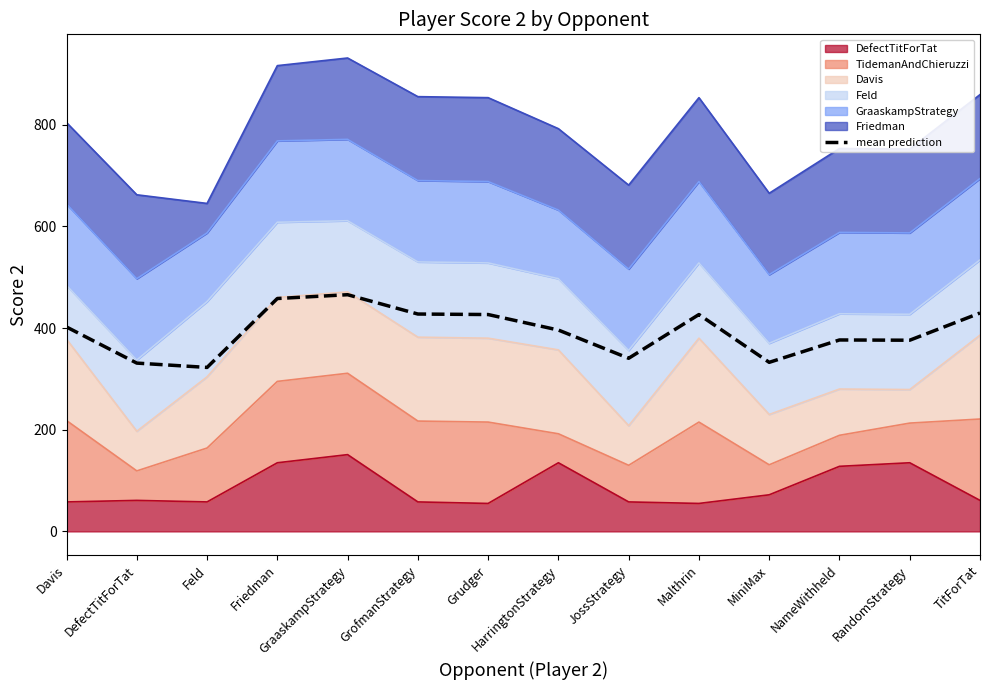

The chart shows a value of 86.2 at Feld. True or false?

False